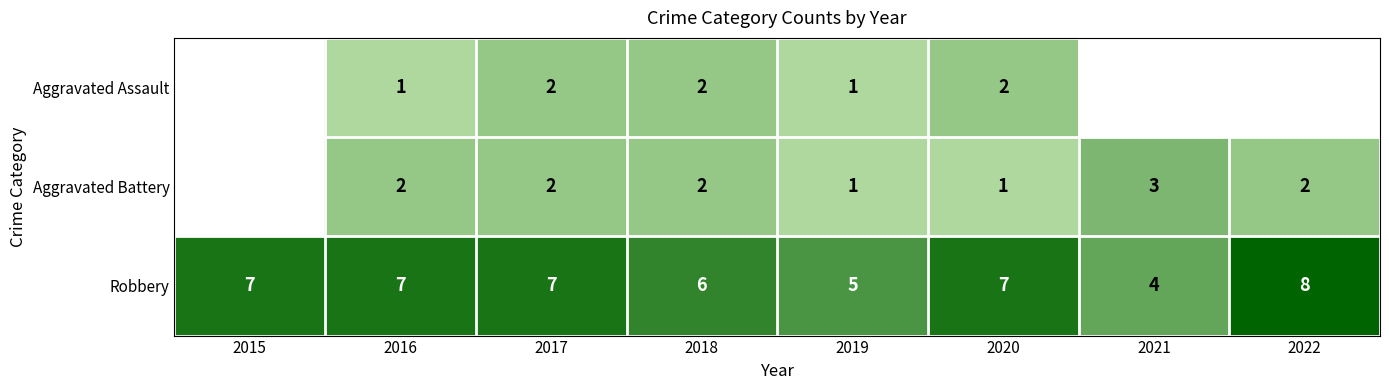

Which series changed the most between 2016 and 2017?

Aggravated Assault